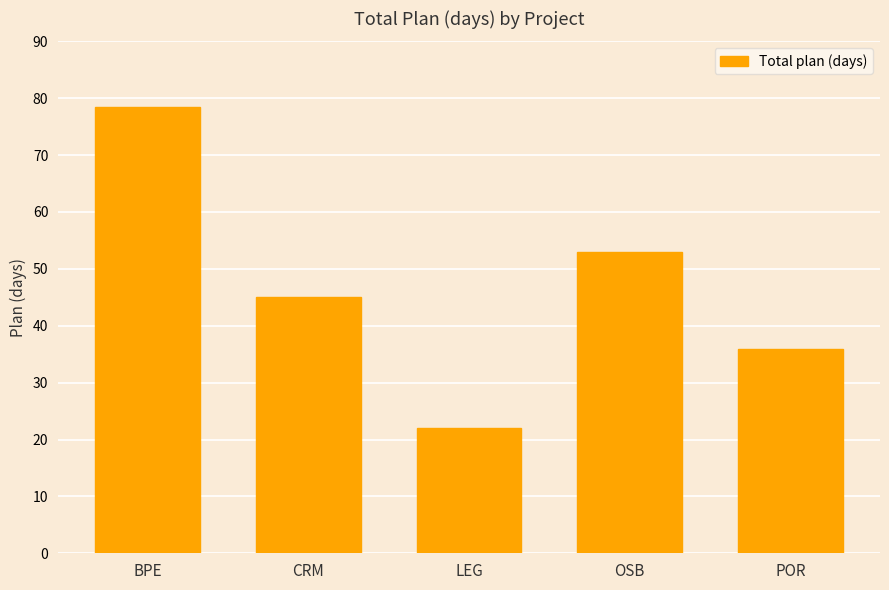

What is the change in value from BPE to CRM?

-33.5